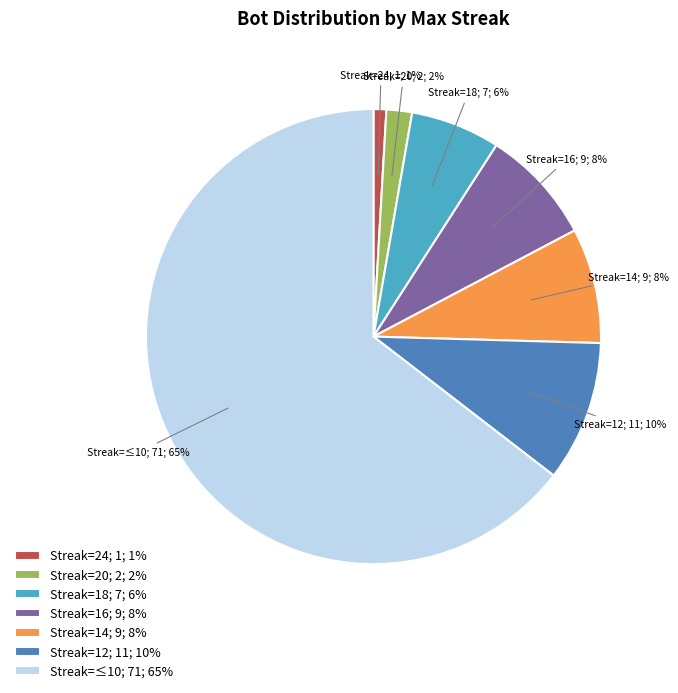

To the nearest percent, what portion does Streak=20; 2; 2% represent?

2%